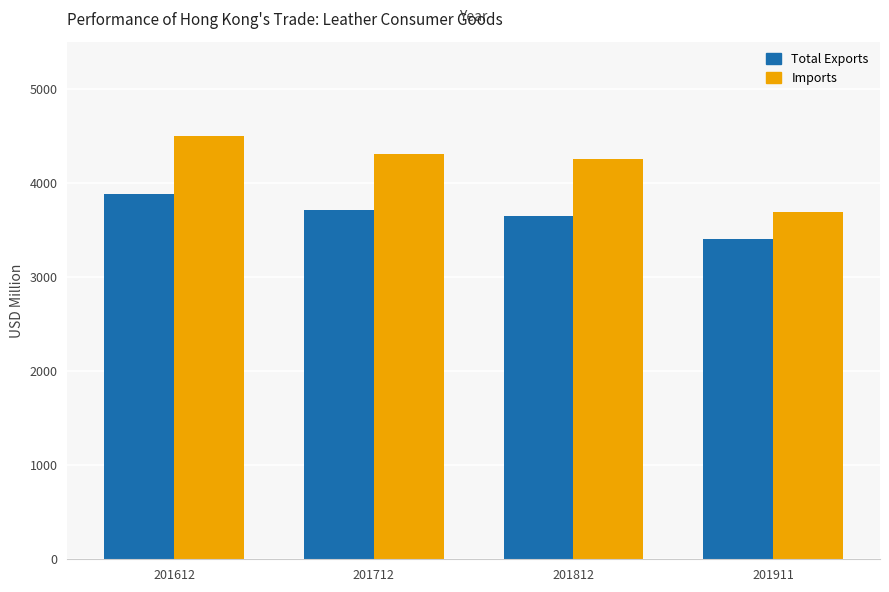

What is the value of the Total Exports bar at the 1st from the left?

3882.0